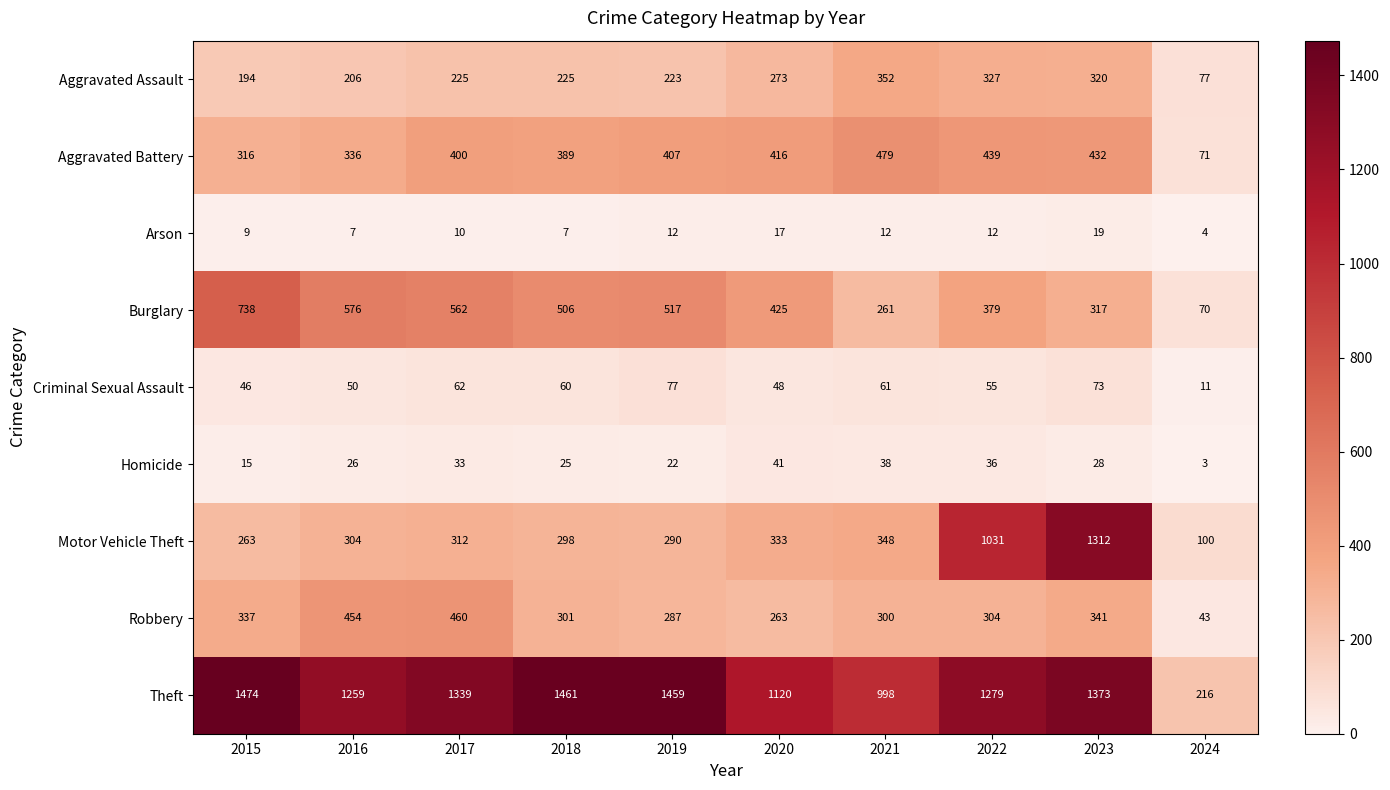

How many distinct data groups are displayed?

9